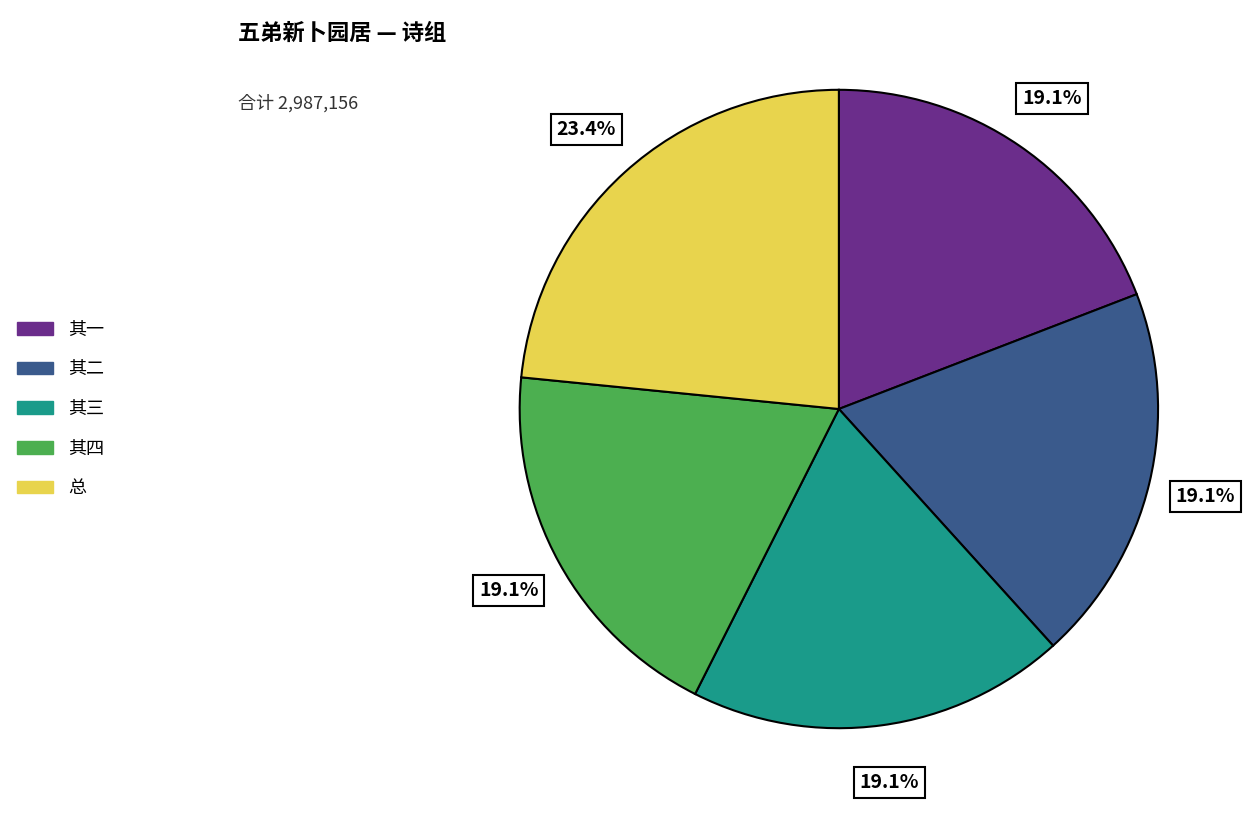

Between 其二 and 总, which is larger?

总